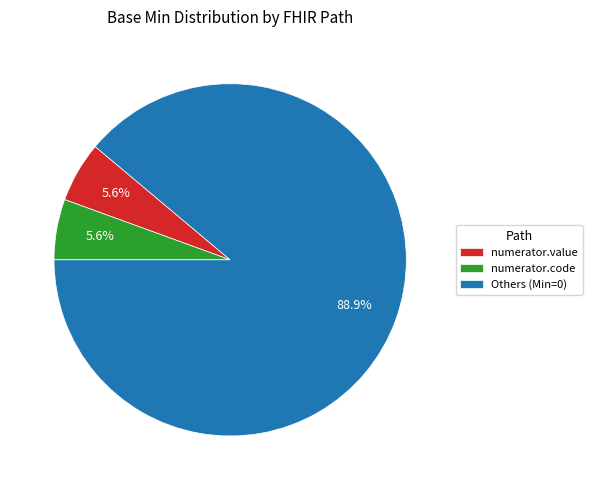

Which slice is the largest?

Others (Min=0)